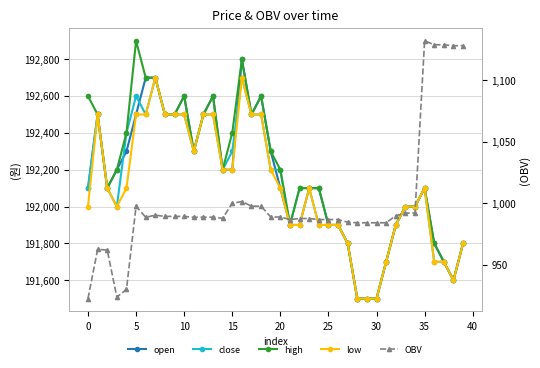

Rank the series by their maximum value, from lowest to highest.

OBV, close, low, open, high